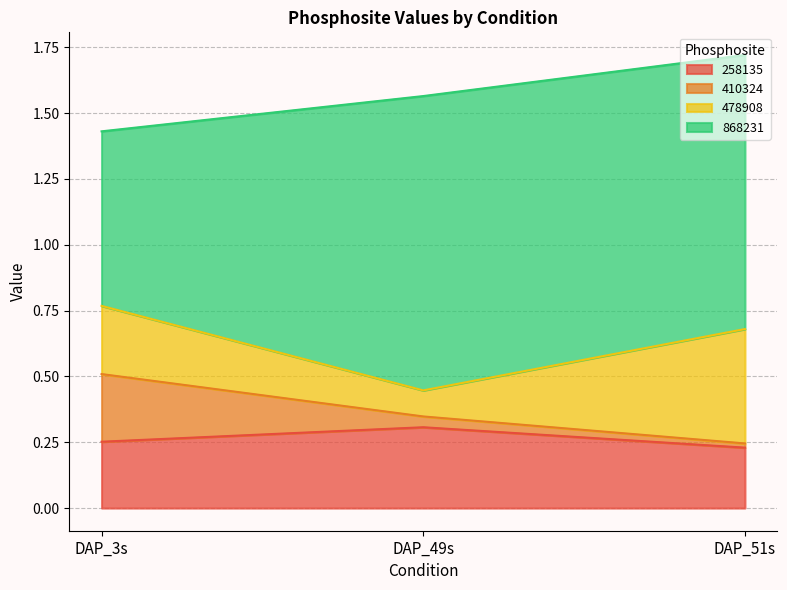

What is the value of the 410324 point at the 1st from the left?

0.3